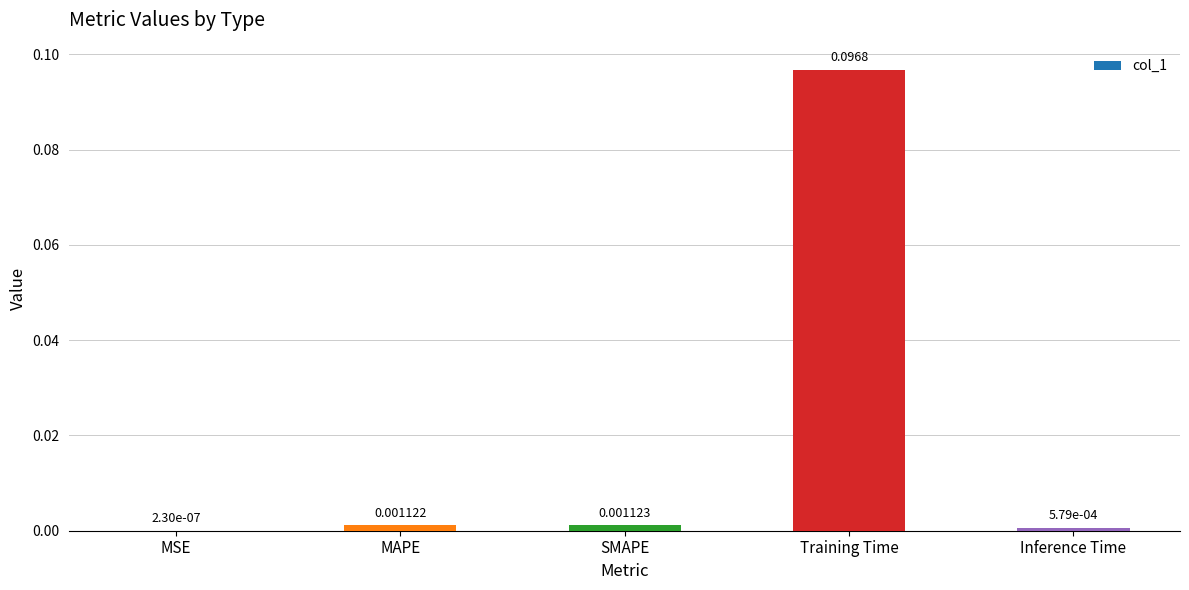

Where is the data nearest to the value 0?

MSE